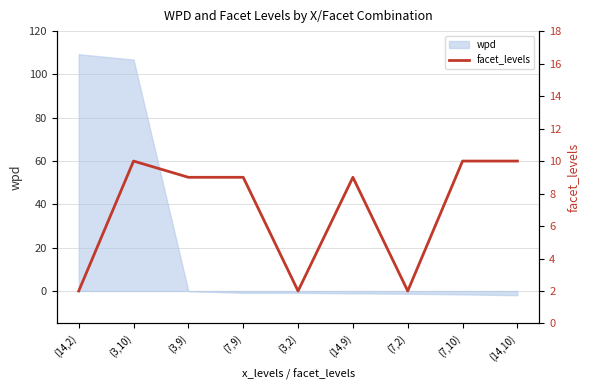

Rank the categories by value from highest to lowest.

(3,10), (7,10), (14,10), (3,9), (7,9), (14,9), (14,2), (3,2), (7,2)